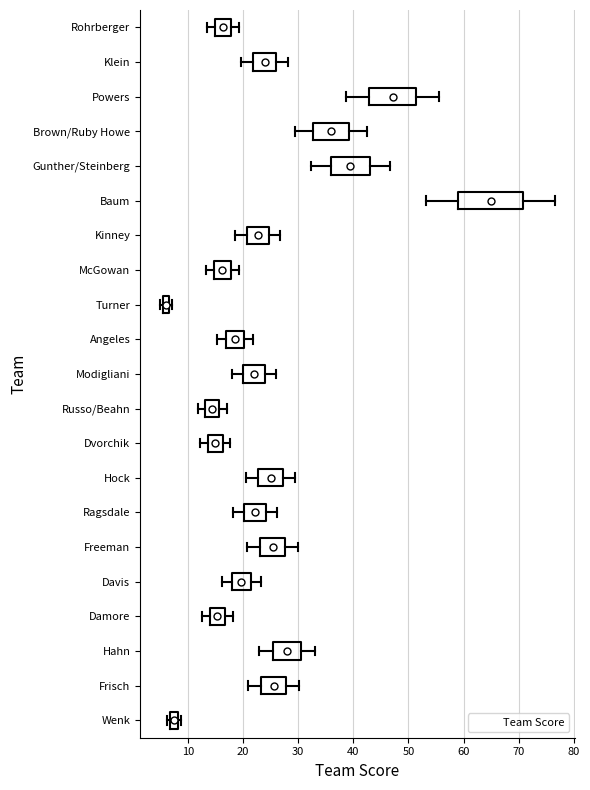

Where is the right edge of the box for Wenk on the x-axis? The values are not printed on the chart, so give them approximately, as read against the axis.

8